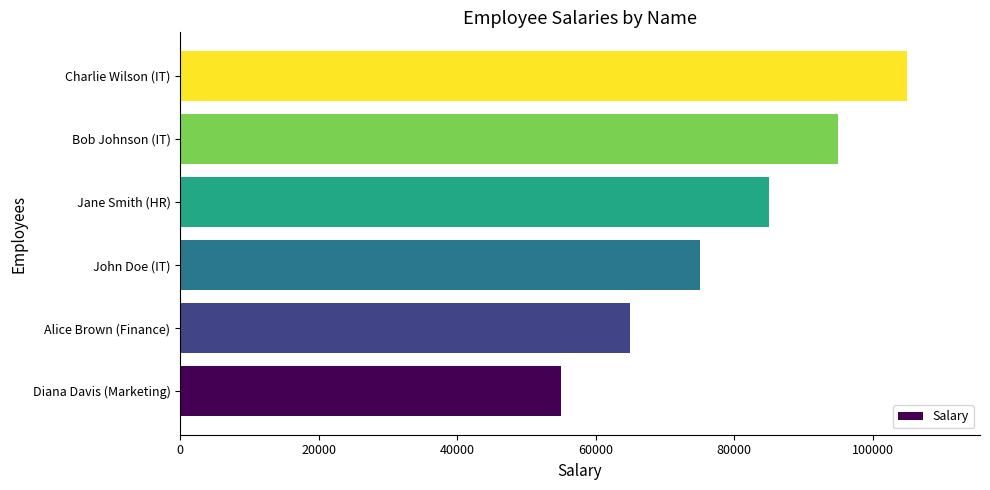

What is the maximum value shown in the chart?

105000